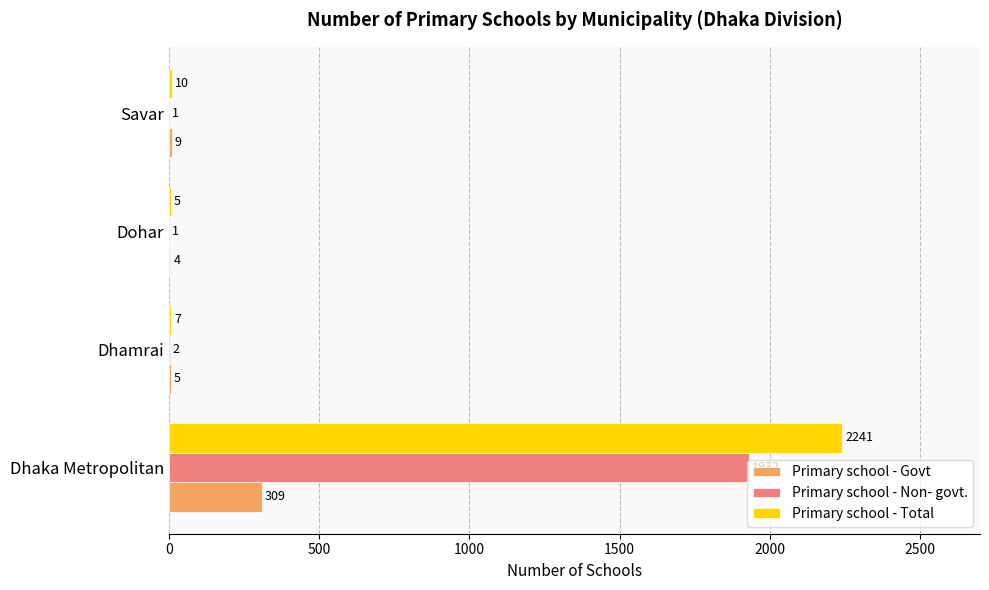

At which label is Primary school - Total closest to 1123?

Savar